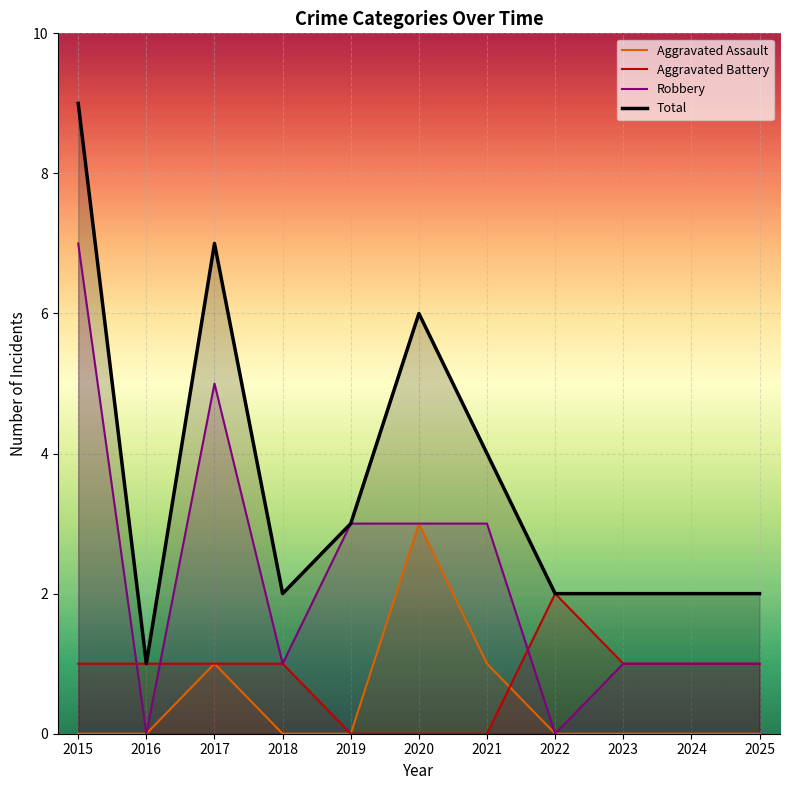

In Aggravated Battery, how many points are higher than both neighbors (excluding endpoints)?

1